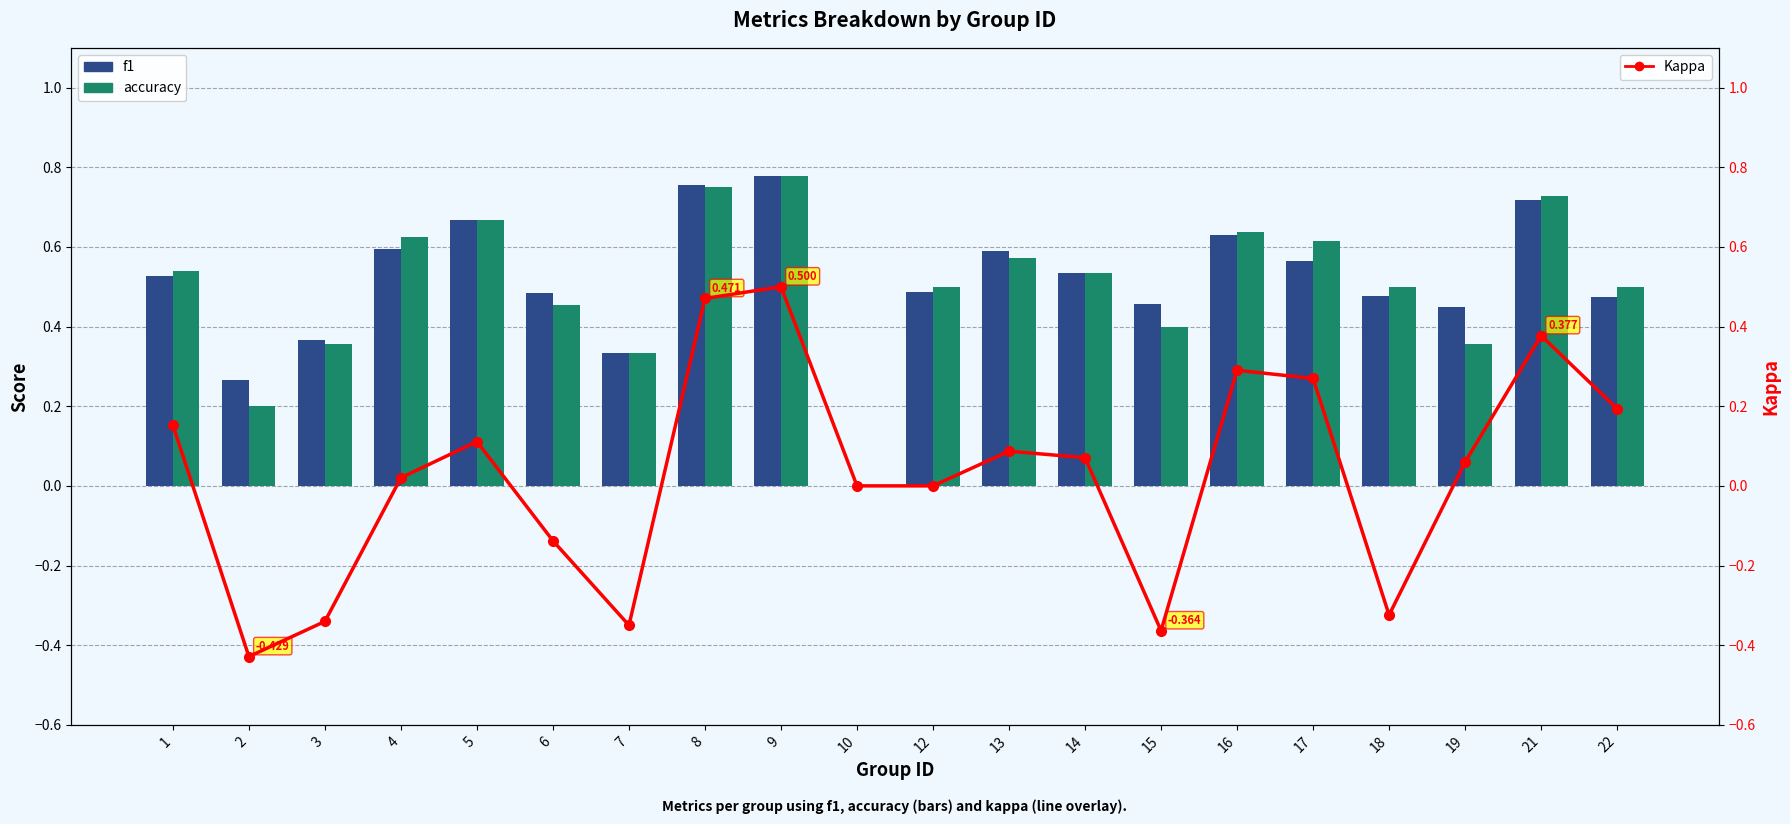

Reading left to right, what are all the values shown in this chart?

f1: 1=0.5	2=0.3	3=0.4	4=0.6	5=0.7	6=0.5	7=0.3	8=0.8	9=0.8	10=0.0	12=0.5	13=0.6	14=0.5	15=0.5	16=0.6	17=0.6	18=0.5	19=0.5	21=0.7	22=0.5
accuracy: 1=0.5	2=0.2	3=0.4	4=0.6	5=0.7	6=0.5	7=0.3	8=0.8	9=0.8	10=0.0	12=0.5	13=0.6	14=0.5	15=0.4	16=0.6	17=0.6	18=0.5	19=0.4	21=0.7	22=0.5
Kappa: 1=0.2	2=-0.4	3=-0.3	4=0.0	5=0.1	6=-0.1	7=-0.3	8=0.5	9=0.5	10=0.0	12=0.0	13=0.1	14=0.1	15=-0.4	16=0.3	17=0.3	18=-0.3	19=0.1	21=0.4	22=0.2